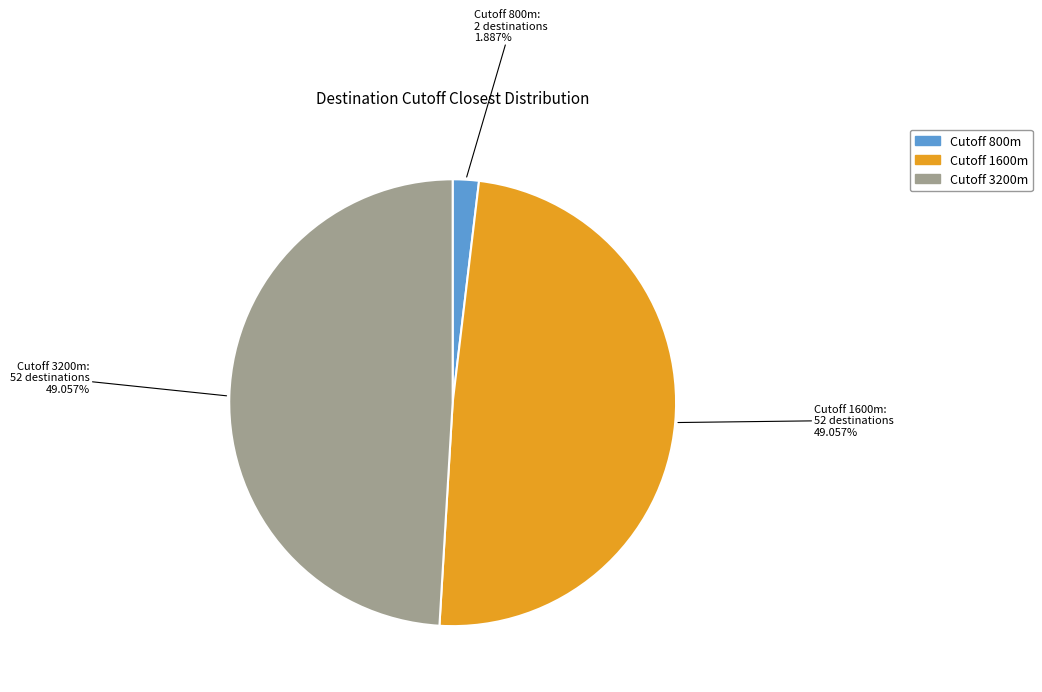

Is there any slice that represents more than half of the pie?

No